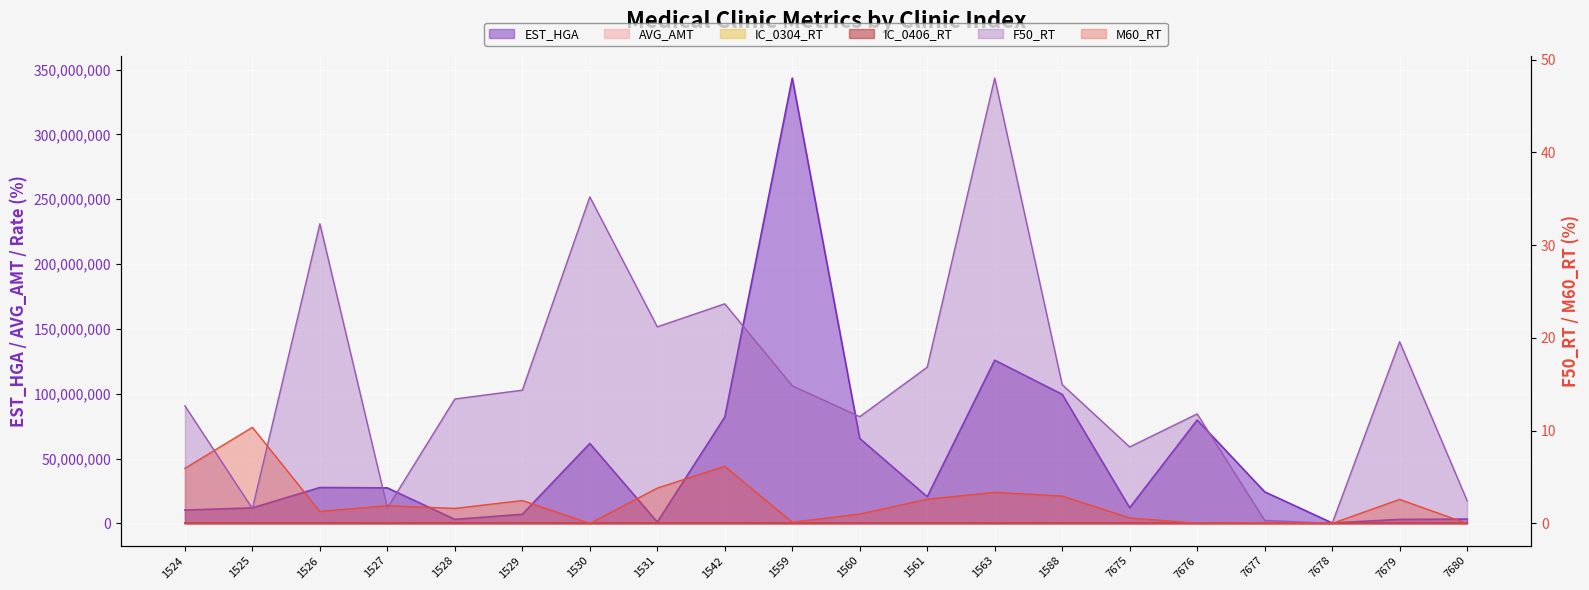

At which category is the sum across all series the highest?

1559